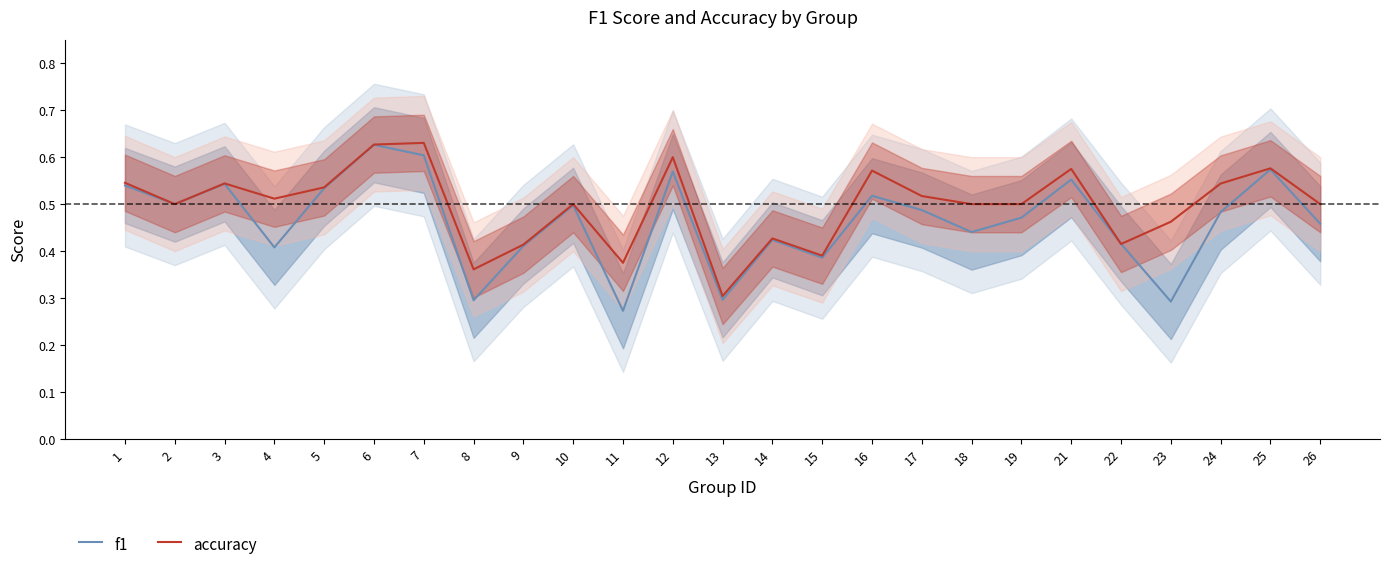

At which category does the chart reach its minimum across all series?

11